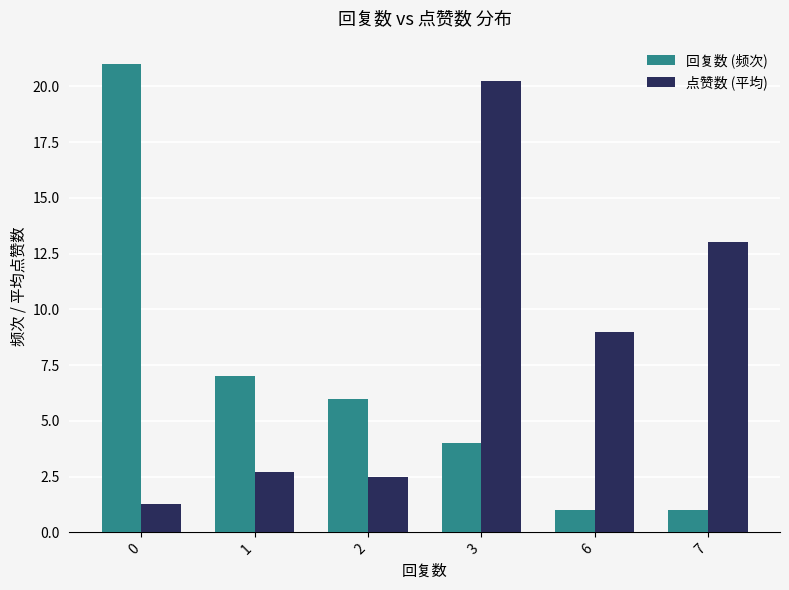

Is the value of 回复数 (频次) at 3 greater than the value of 点赞数 (平均) at 0?

Yes